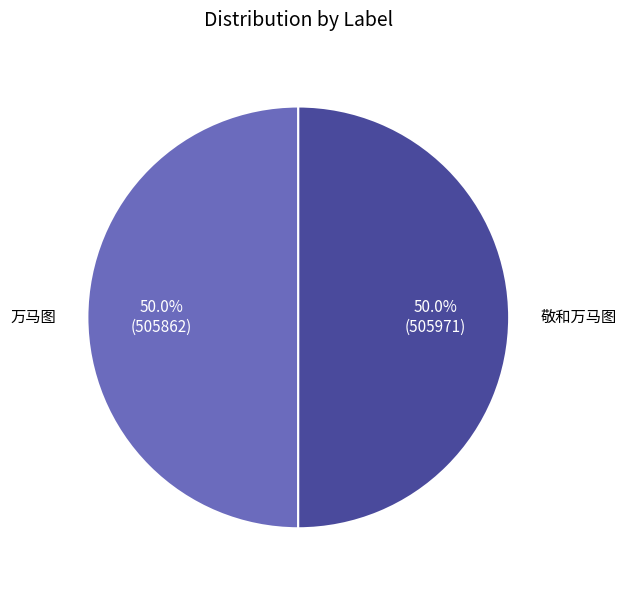

To the nearest percent, what percentage of the pie is 万马图?

50%